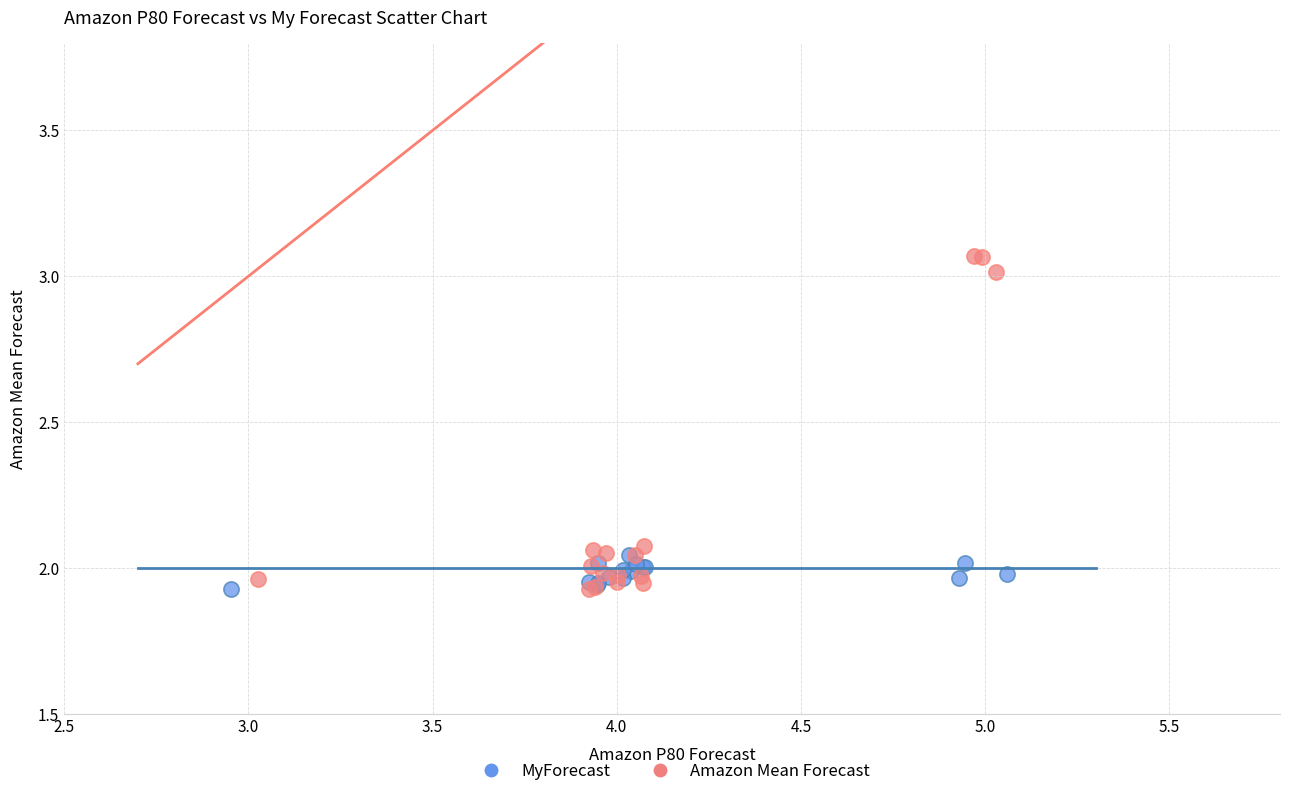

Which series has the widest spread of Y values?

Amazon Mean Forecast